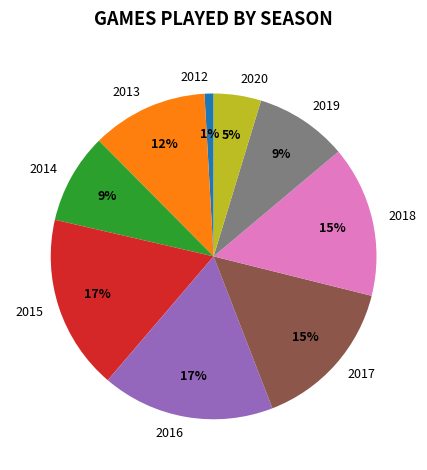

Does any single category account for the majority?

No